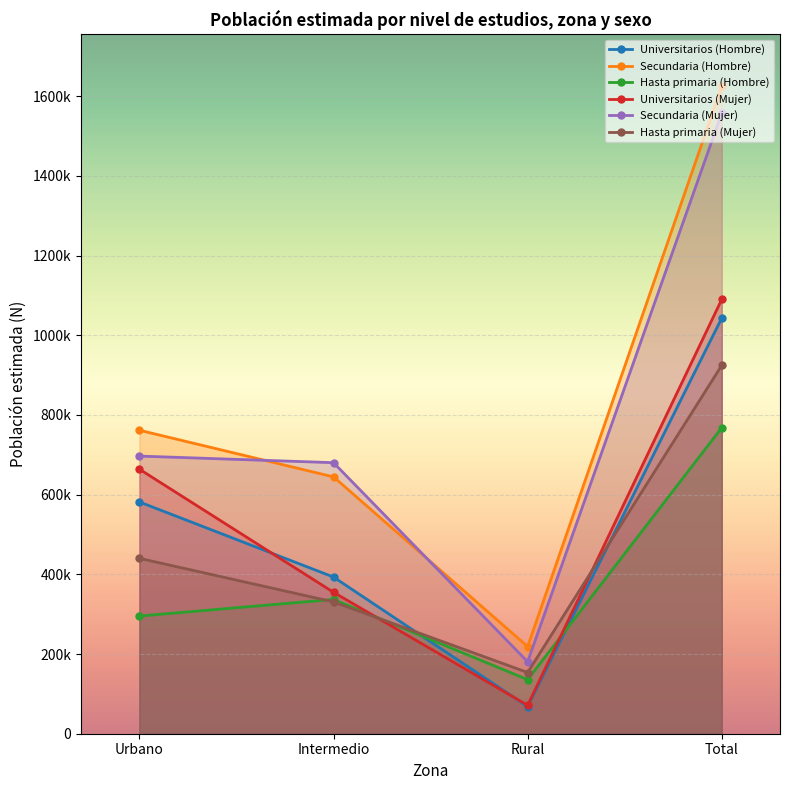

Rank the series by their maximum value, from highest to lowest.

Secundaria (Hombre), Secundaria (Mujer), Universitarios (Mujer), Universitarios (Hombre), Hasta primaria (Mujer), Hasta primaria (Hombre)